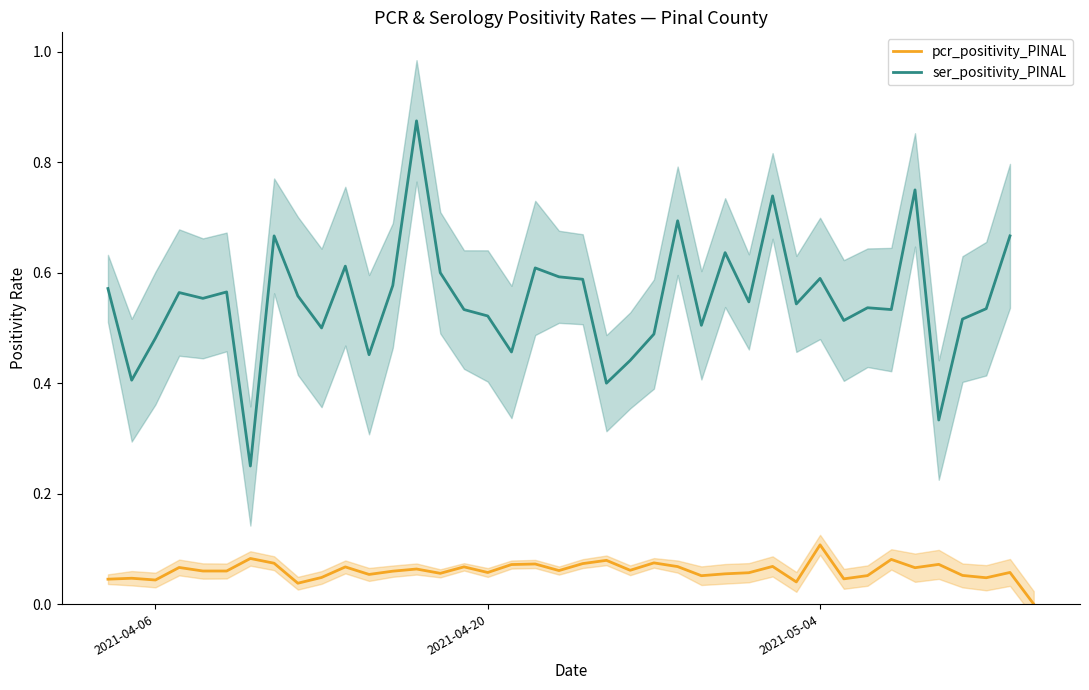

True or false: pcr_positivity_PINAL and ser_positivity_PINAL intersect in this chart.

False